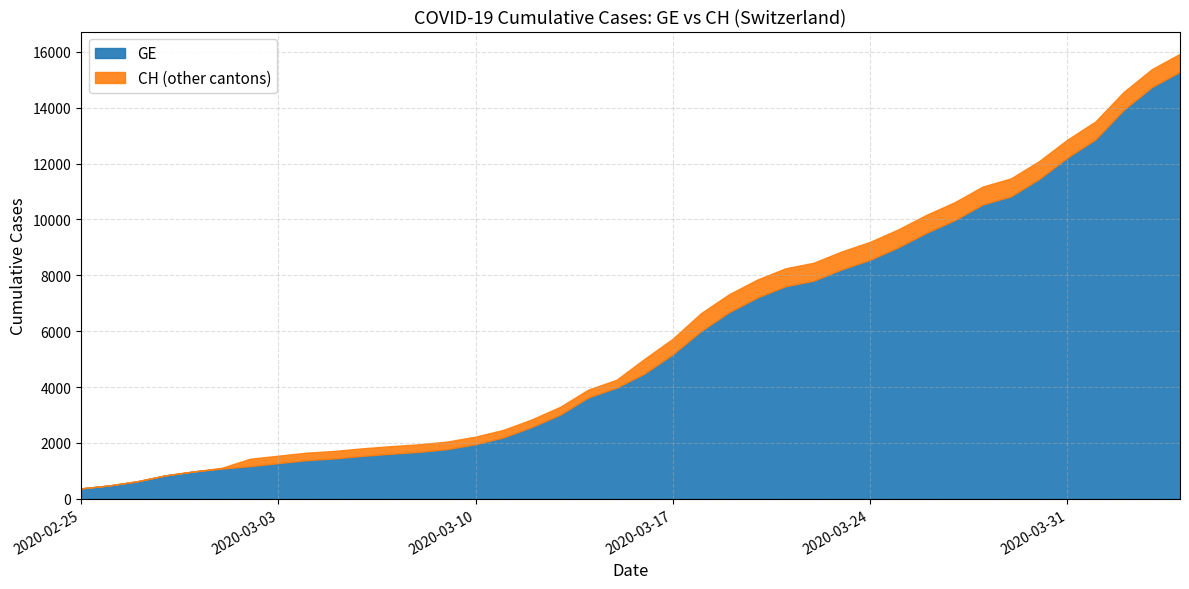

What position from the right is 2020-03-14?

22